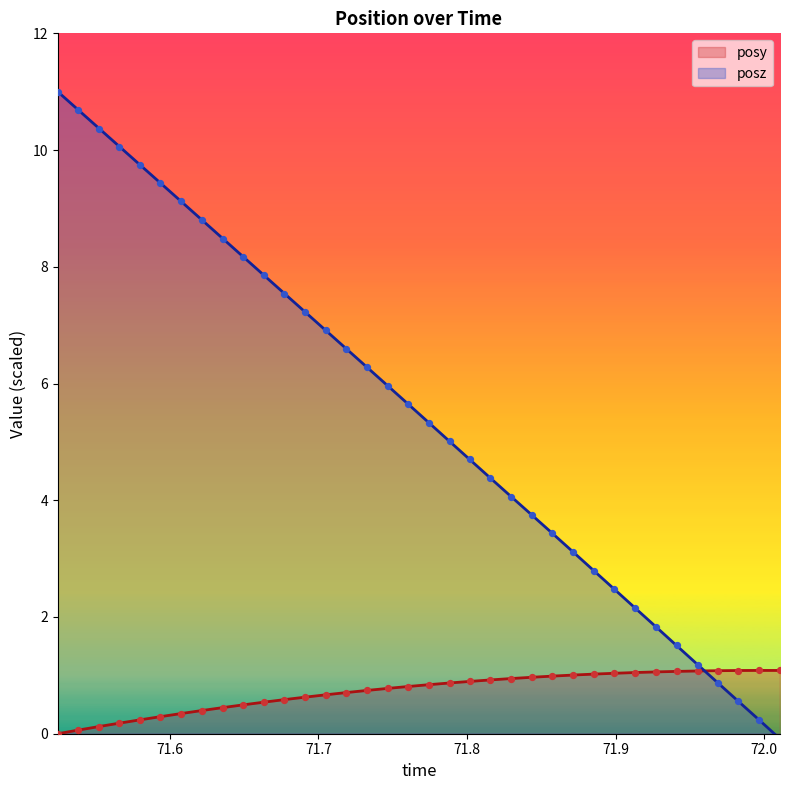

Which series has the largest total across all categories?

posz